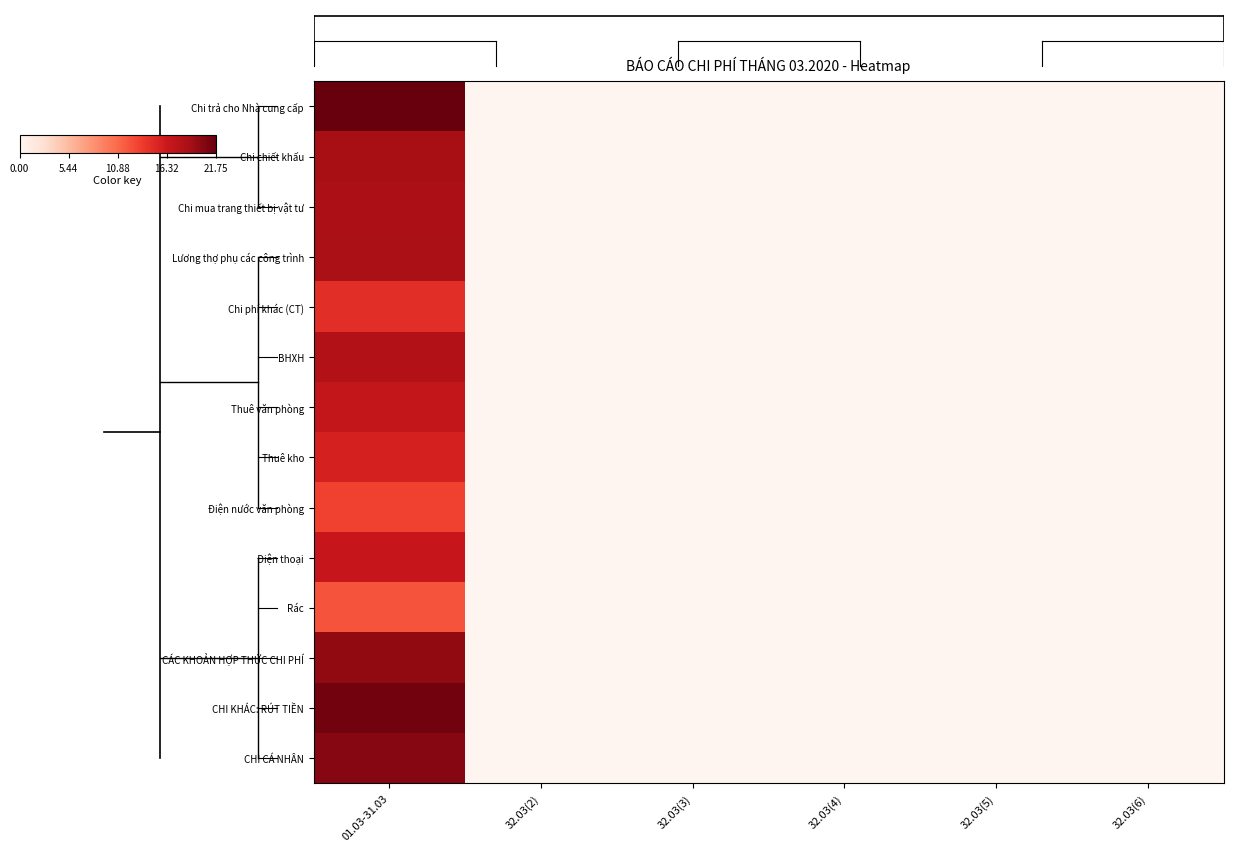

List the series in order of their peak value, highest first.

Chi trả cho Nhà cung cấp, CHI KHÁC: RÚT TIỀN, CHI CÁ NHÂN, CÁC KHOẢN HỢP THỨC CHI PHÍ, Chi chiết khấu, Lương thợ phụ các công trình, Chi mua trang thiết bị vật tư, BHXH, Thuê văn phòng, Điện thoại, Thuê kho, Chi phí khác (CT), Điện nước văn phòng, Rác